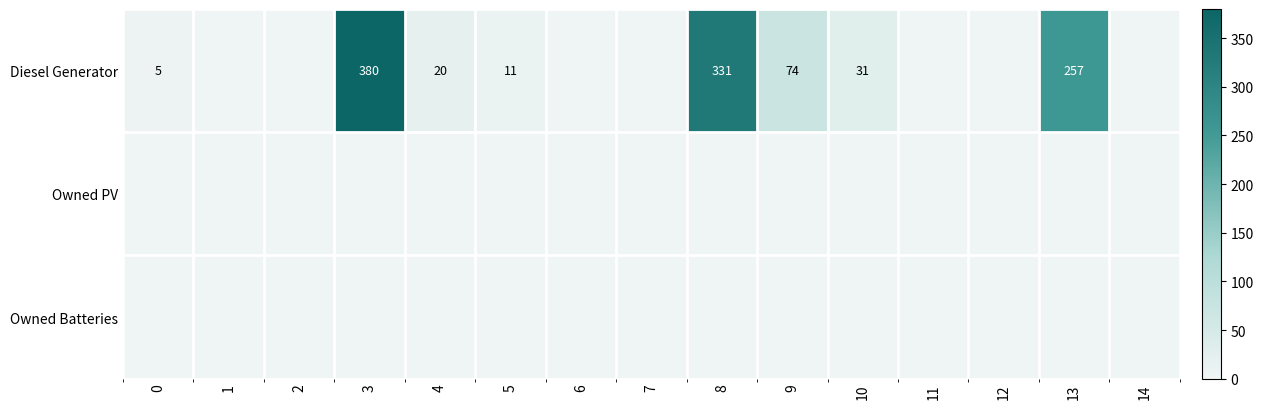

What is the sum of the Diesel Generator values at 13 and 3?

637